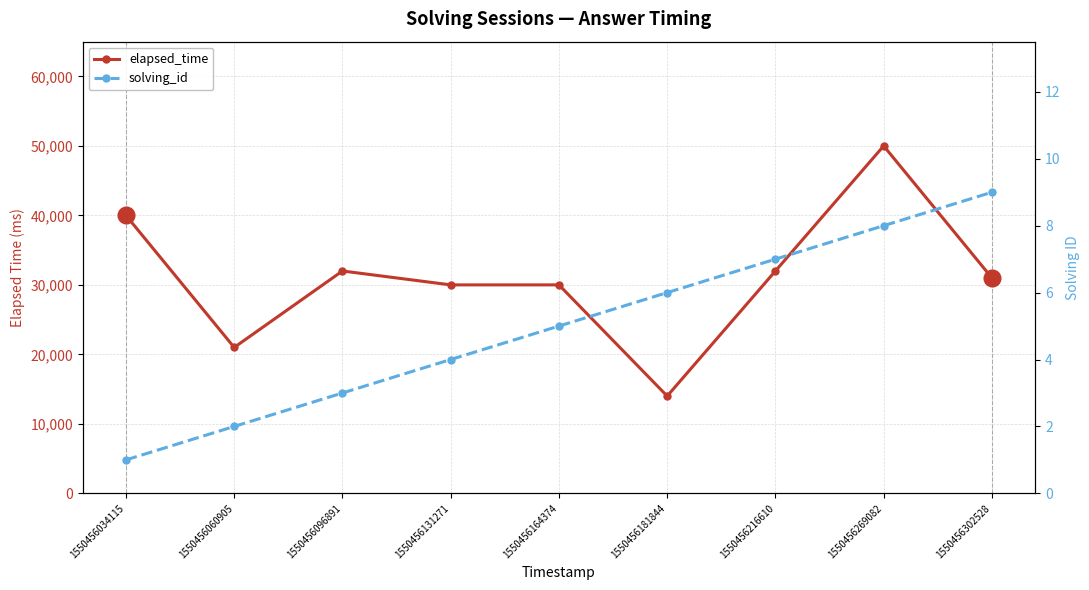

Rank the series at 1550456034115 from lowest to highest value.

solving_id, elapsed_time